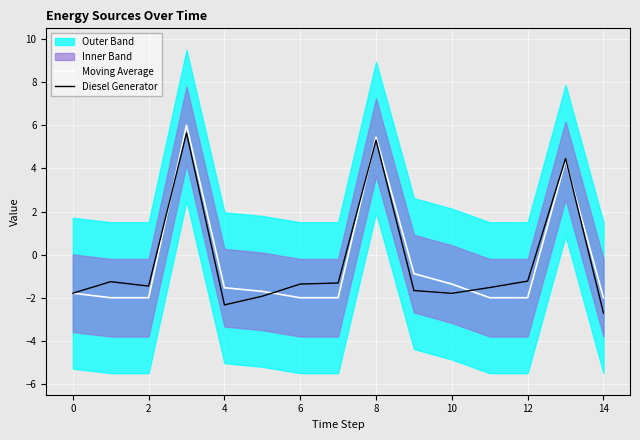

True or false: Moving Average has more than 1 interior local peaks.

True